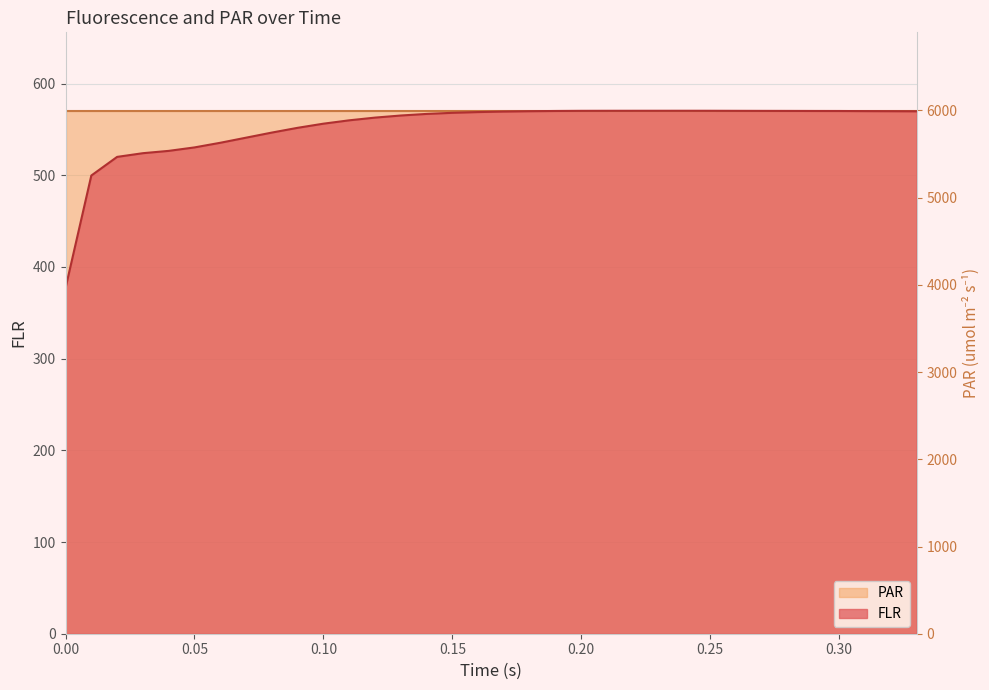

Reading left to right, list all the values displayed in this chart.

377.0	499.7	520.0	524.1	526.6	530.4	535.4	541.0	546.6	551.8	556.3	559.9	562.9	565.2	566.9	568.1	568.9	569.5	569.9	570.1	570.3	570.3	570.3	570.3	570.3	570.3	570.3	570.2	570.2	570.1	570.1	570.0	569.9	569.8